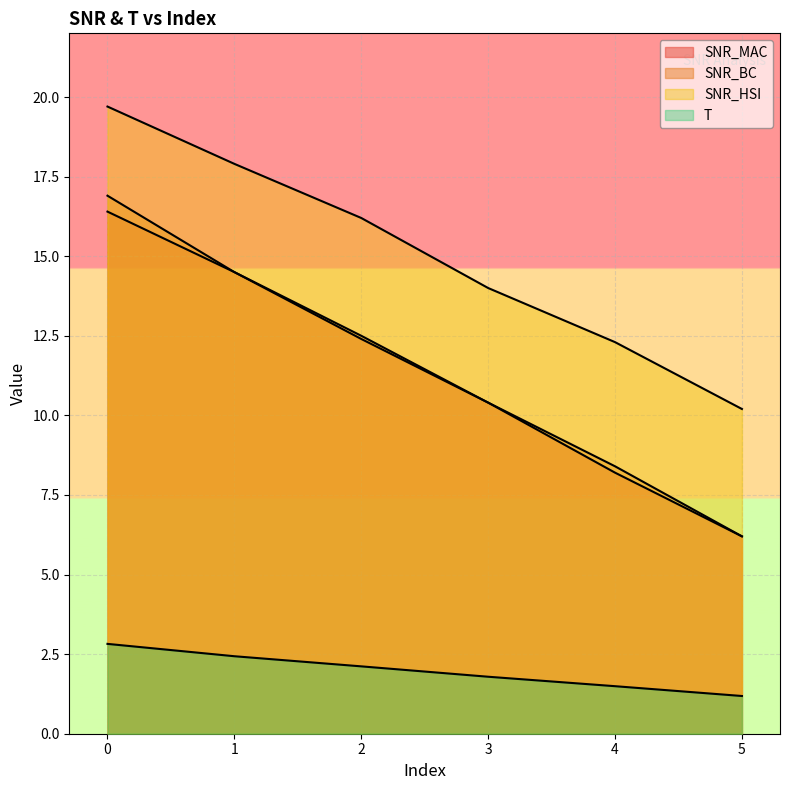

What is the total value across all series at 1?

49.3